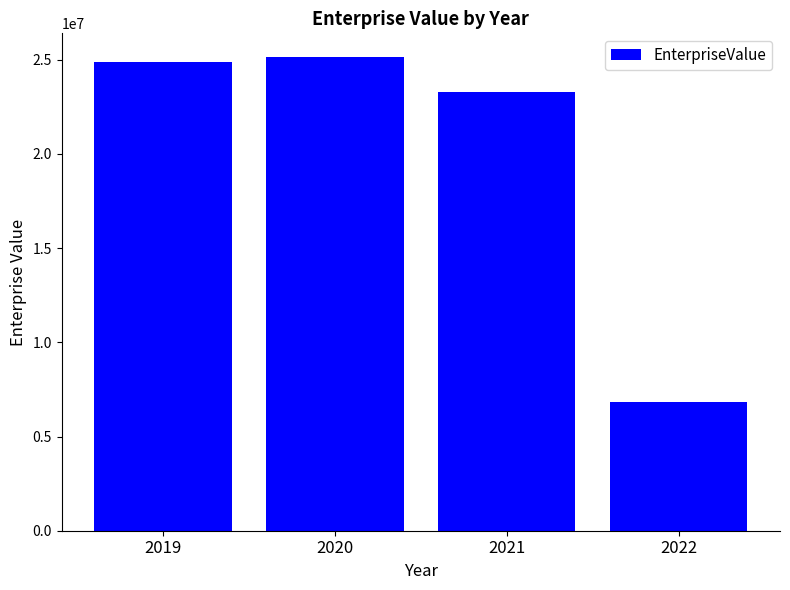

What is the difference between the maximum and minimum values?

18299099.4